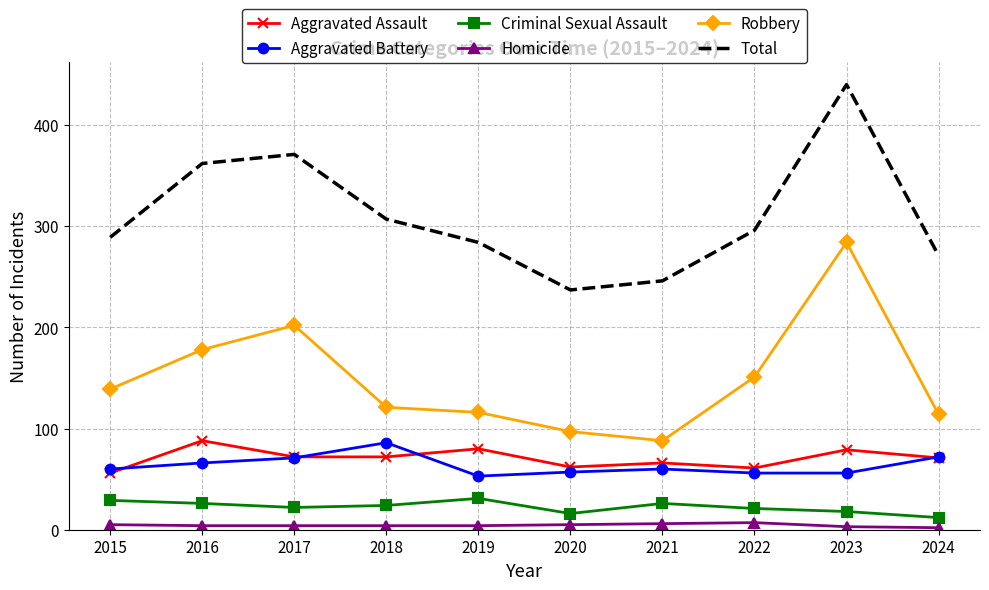

What is the spread (max minus min) of values at 2023?

437